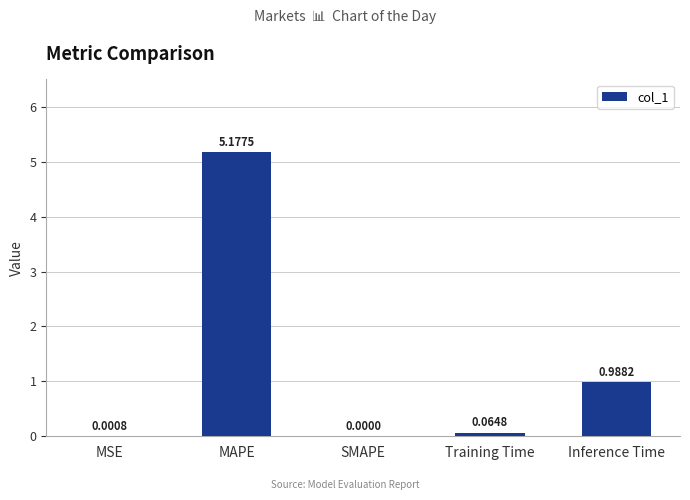

Which has a higher value, SMAPE or MSE?

MSE